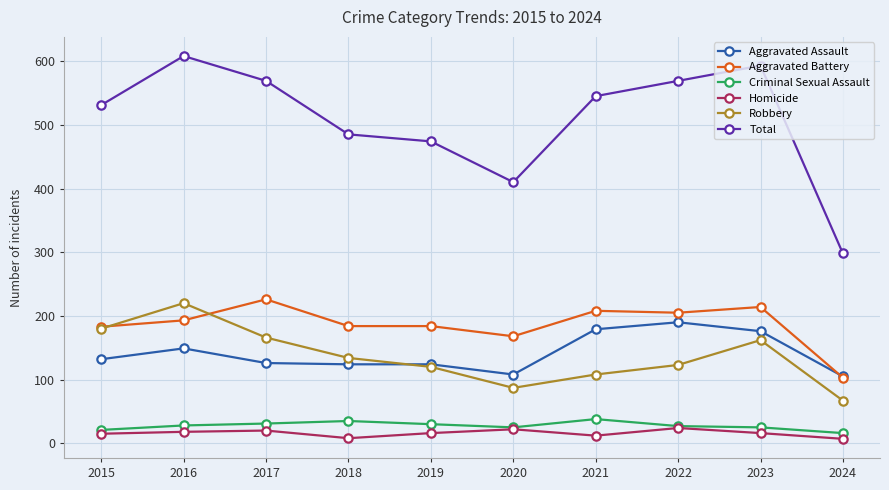

The value of Total at 2023 is 970. True or false?

False